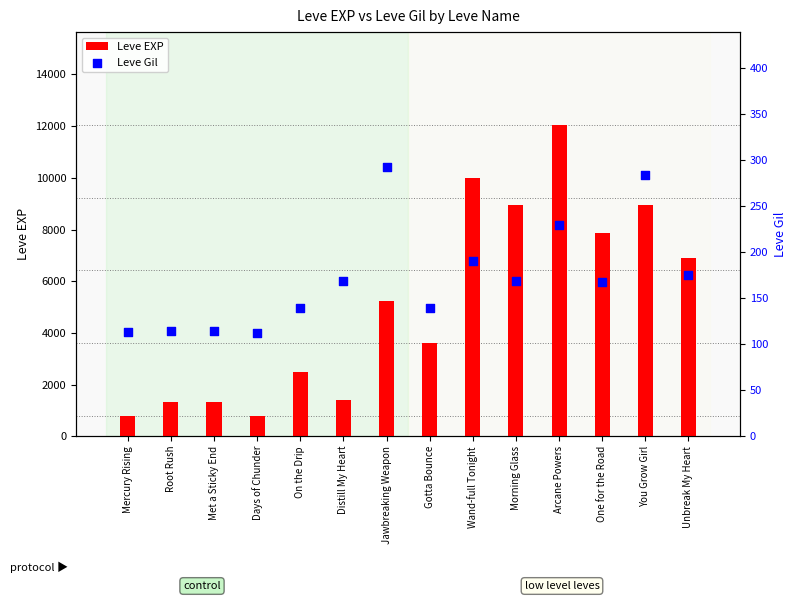

Is the value of Leve Gil at Distill My Heart greater than the value of Leve EXP at Arcane Powers?

No